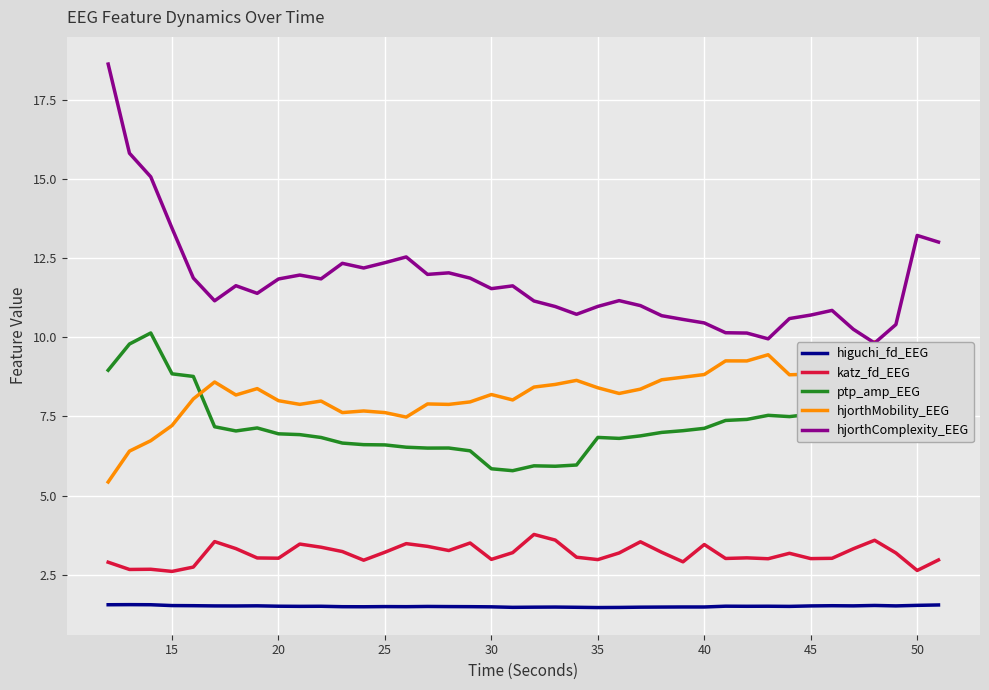

What is the maximum value for katz_fd_EEG?

3.8